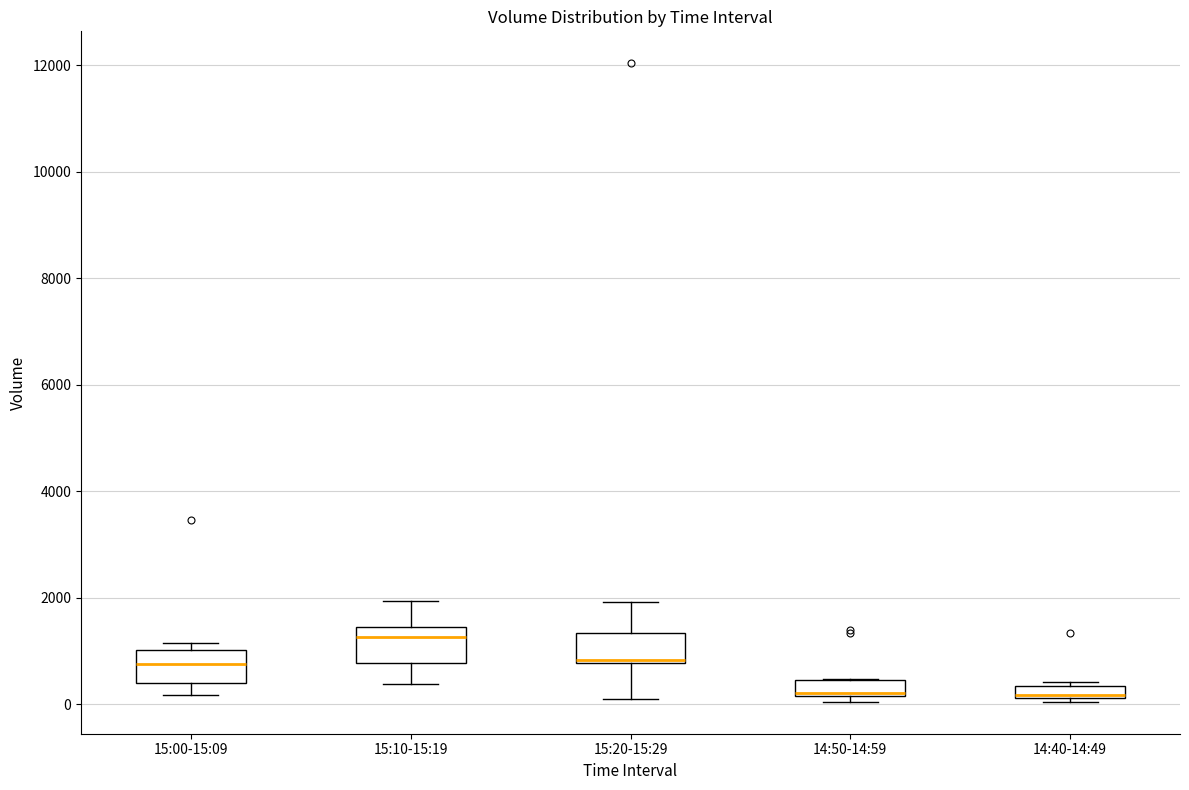

Where does the lower whisker of the box for 15:20-15:29 end on the y-axis? The values are not printed on the chart, so give them approximately, as read against the axis.

0